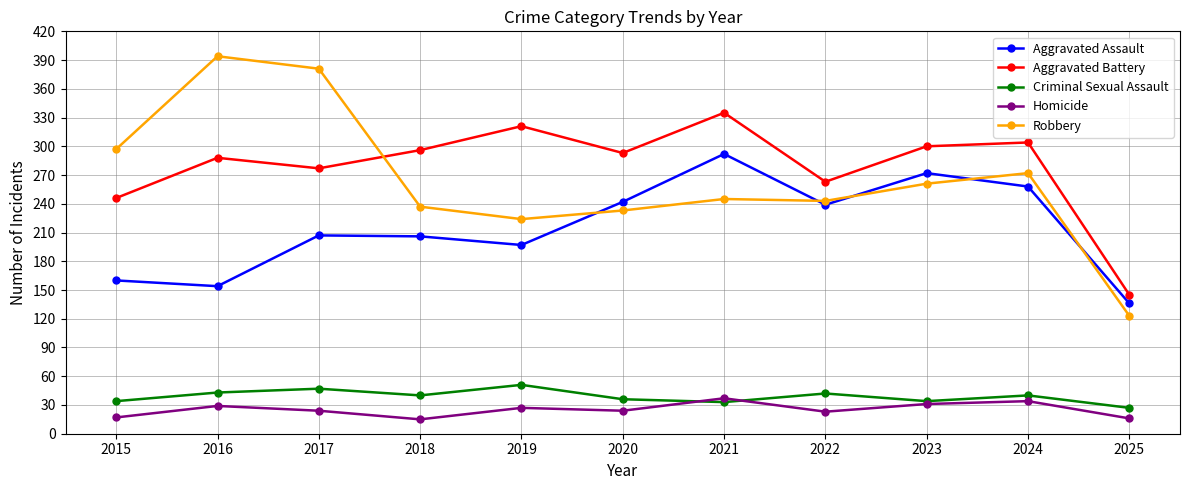

Which series has the largest range (max minus min)?

Robbery